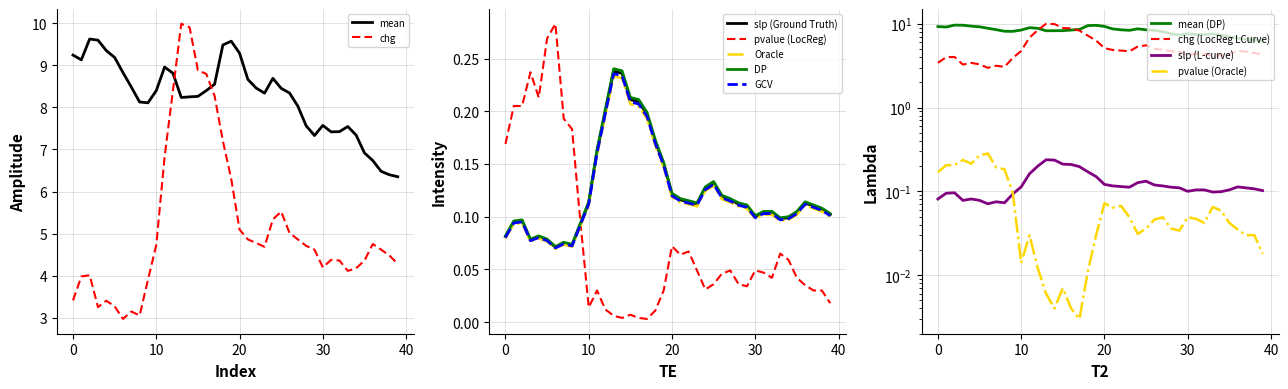

How many times do mean and chg cross each other?

2